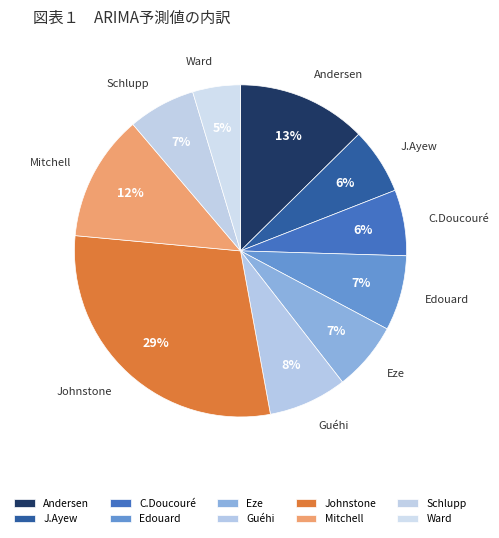

To the nearest percent, what percentage of the pie is Edouard?

7%